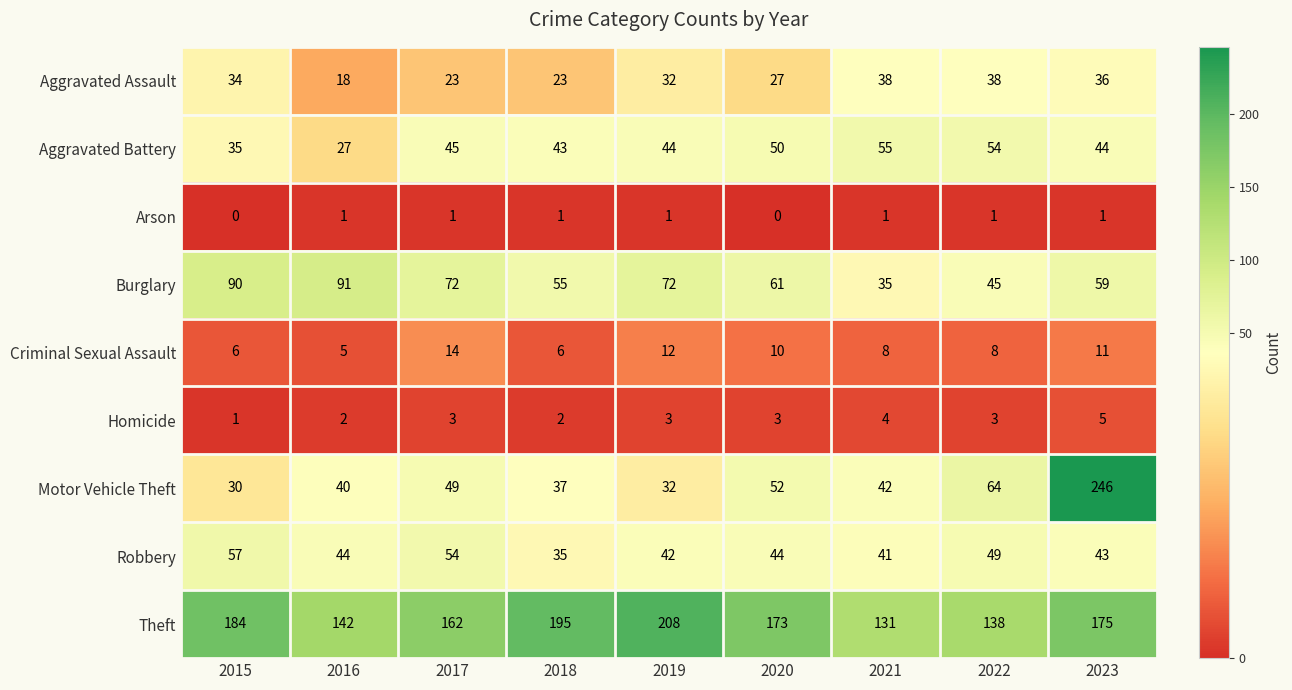

Count the number of data series in this chart.

9